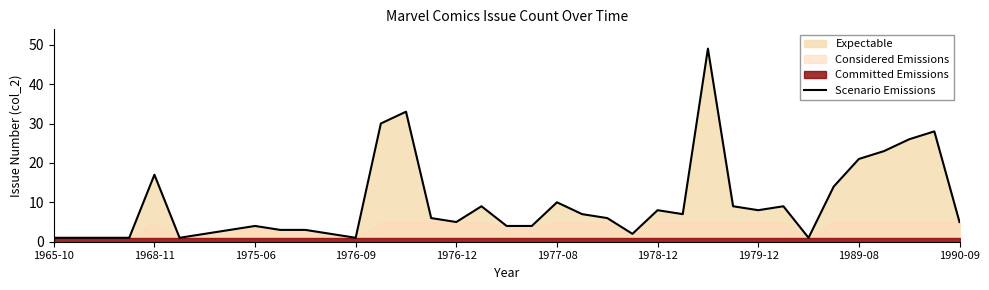

The Scenario Emissions series shows 1 at 1965-10. True or false?

True